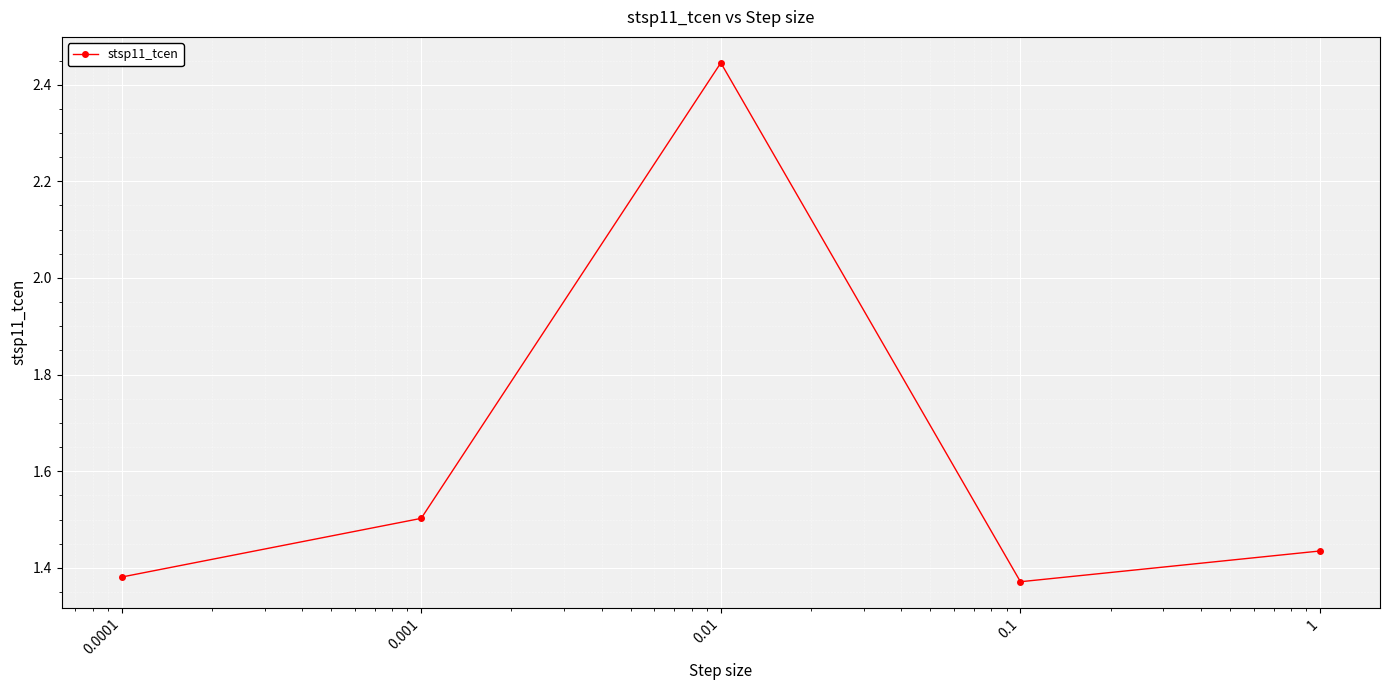

How many points are lower than both their immediate neighbors (excluding endpoints)?

1